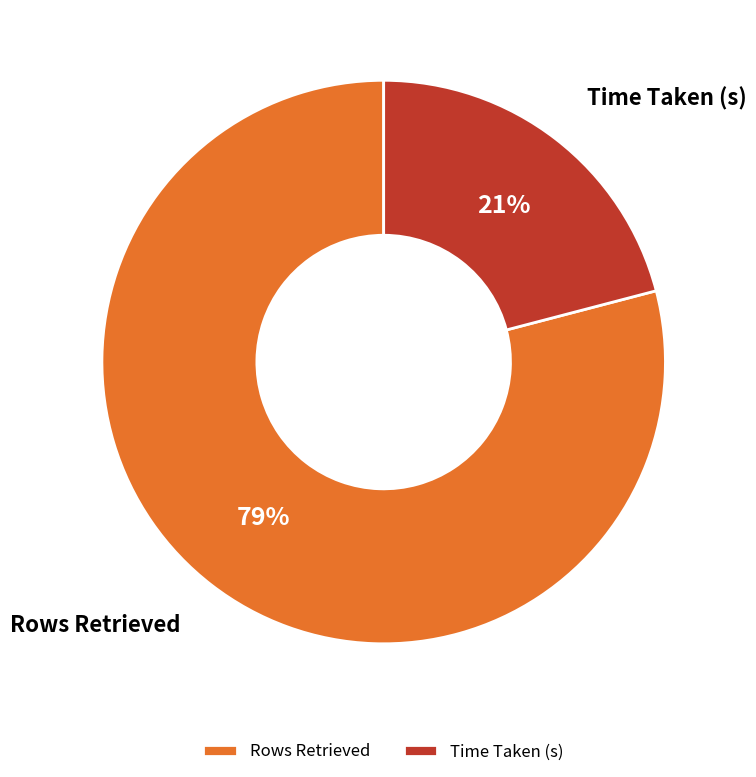

Which has a higher value, Rows Retrieved or Time Taken (s)?

Rows Retrieved